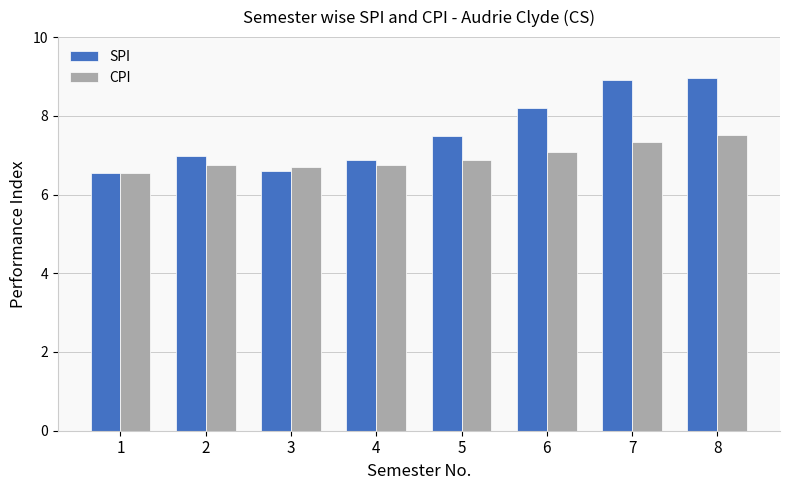

Does the chart contain any negative values?

No